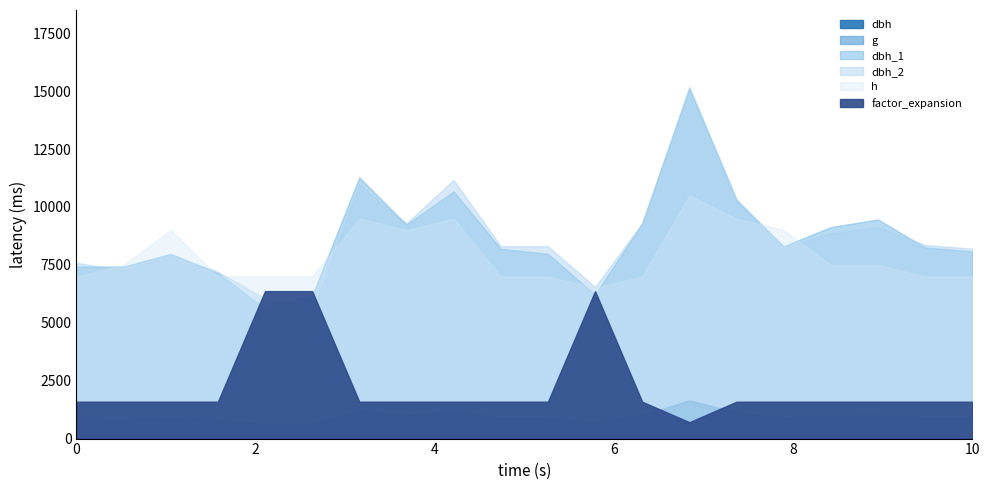

Between which two adjacent categories do factor_expansion and g first intersect?

4 and 5